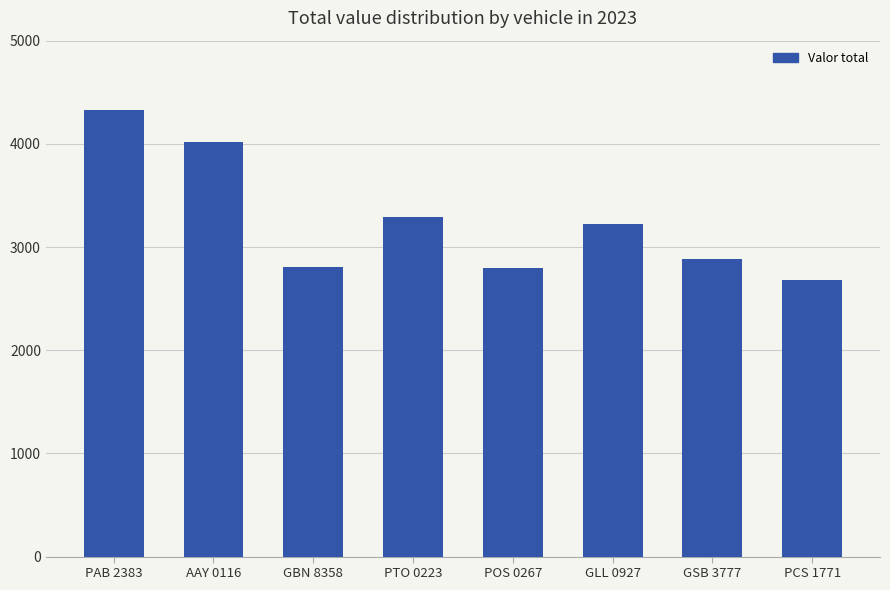

Approximately how many times larger is the value at GLL 0927 compared to GSB 3777?

1.1